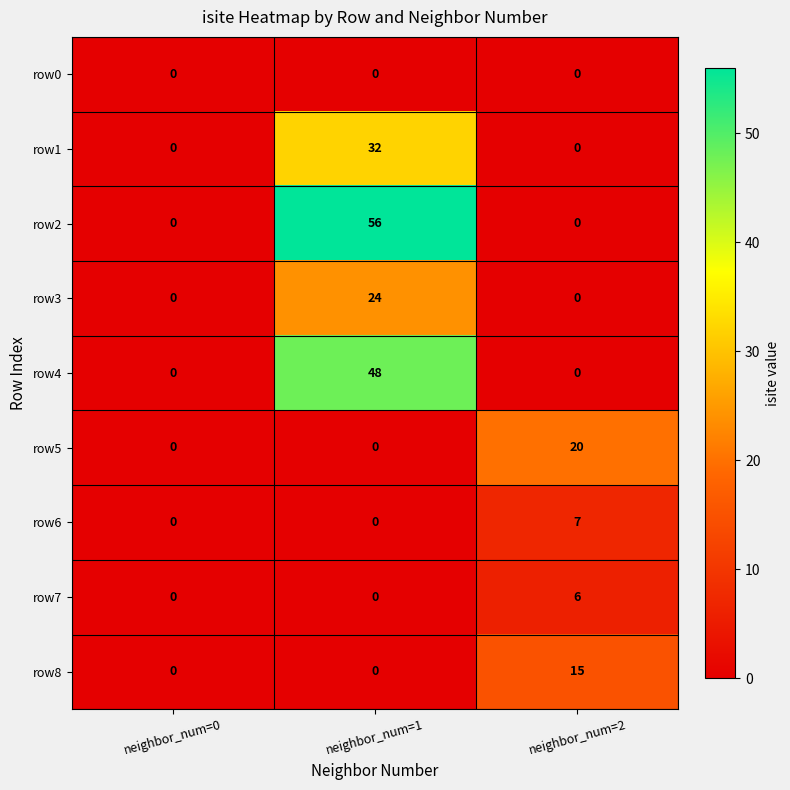

Reading right to left, what are all the values shown in this chart?

row0: 0	0	0
row1: 0	32	0
row2: 0	56	0
row3: 0	24	0
row4: 0	48	0
row5: 20	0	0
row6: 7	0	0
row7: 6	0	0
row8: 15	0	0